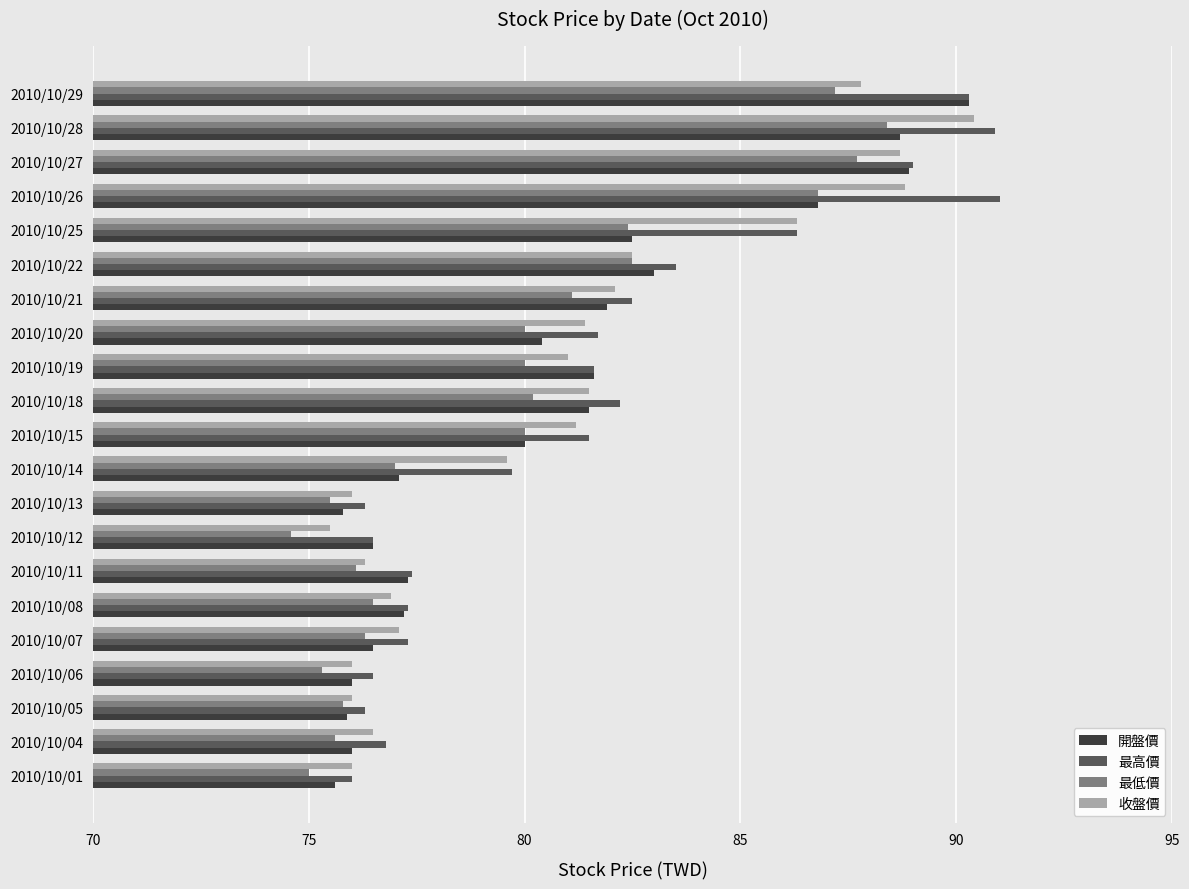

What are all the series names shown in the legend?

開盤價, 最高價, 最低價, 收盤價